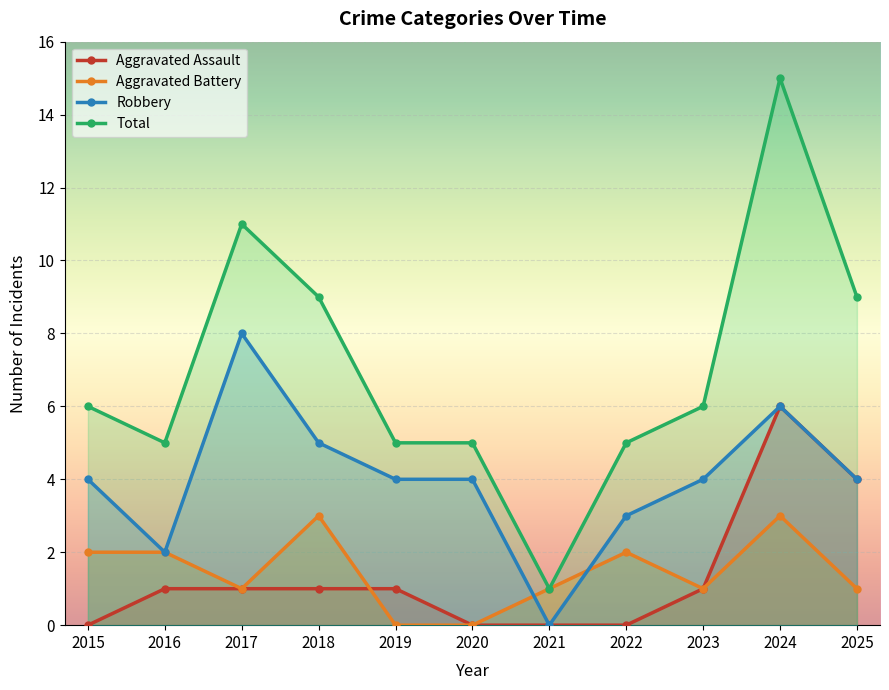

True or false: Aggravated Battery has more than 2 interior local peaks.

True